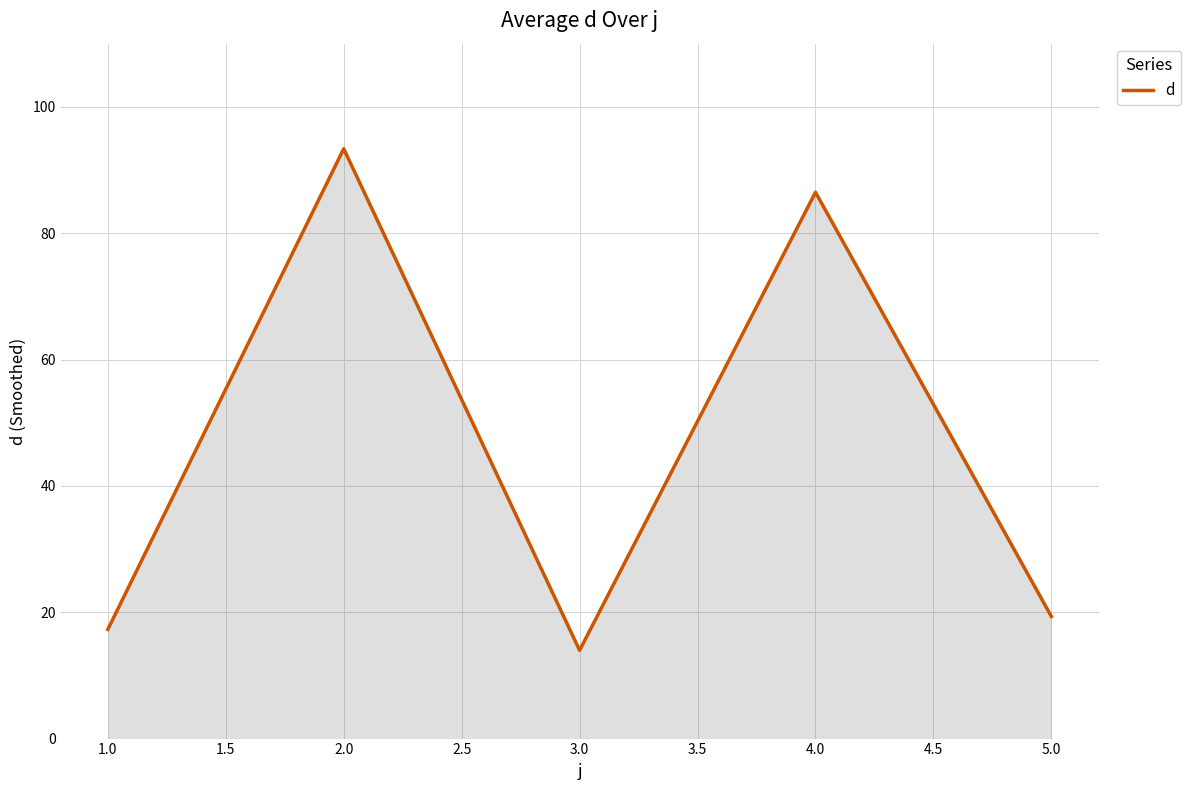

Reading left to right, extract all data points from this chart.

17.3	93.4	14.0	86.5	19.3